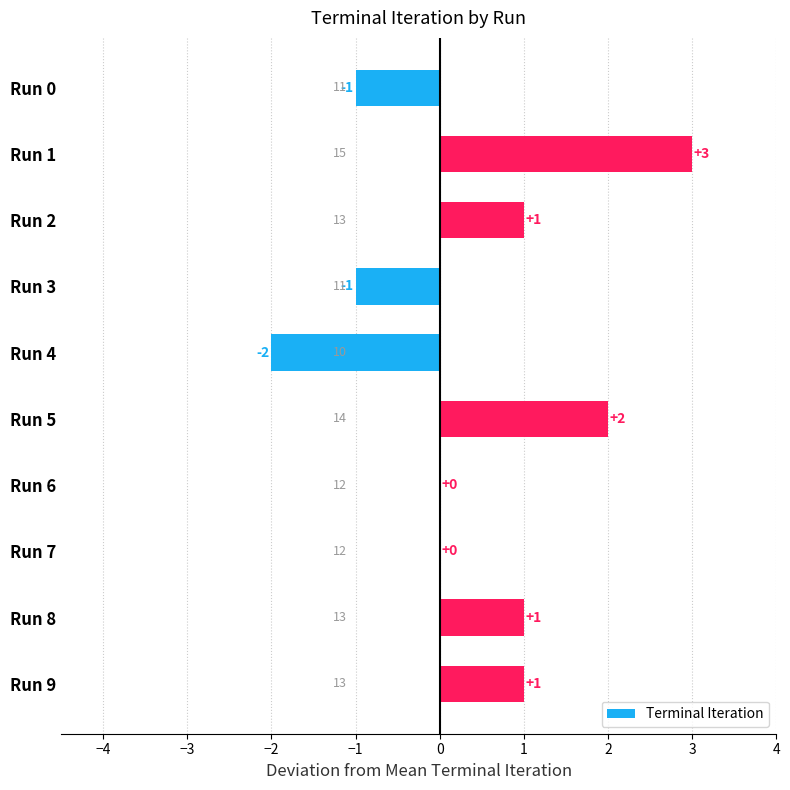

Reading bottom to top, what are all the values shown in this chart?

Run 9=1	Run 8=1	Run 7=0	Run 6=0	Run 5=2	Run 4=-2	Run 3=-1	Run 2=1	Run 1=3	Run 0=-1